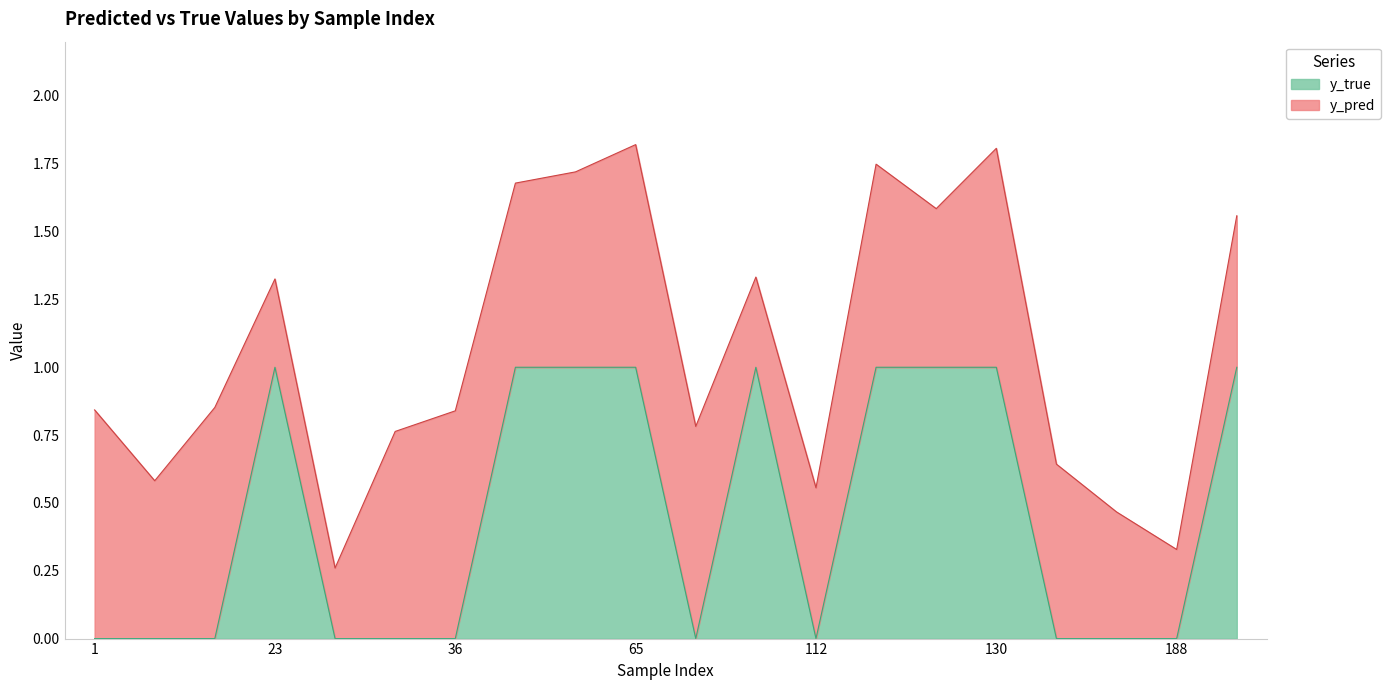

Which has a higher value, 191 or 1?

191